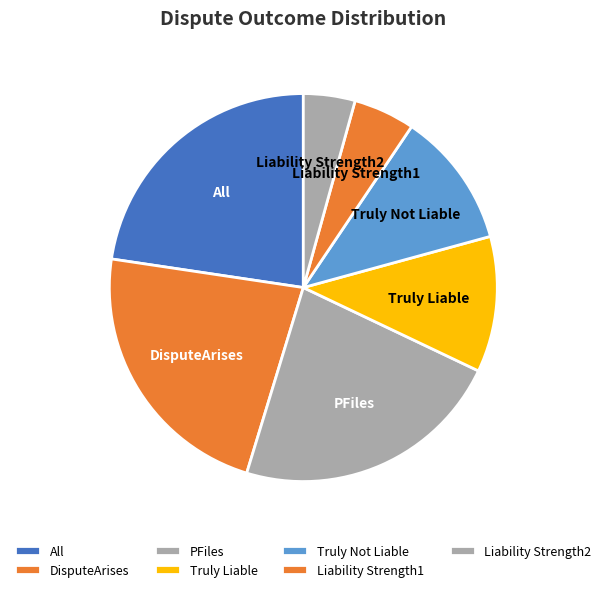

Is Liability Strength2 the majority of the pie?

No